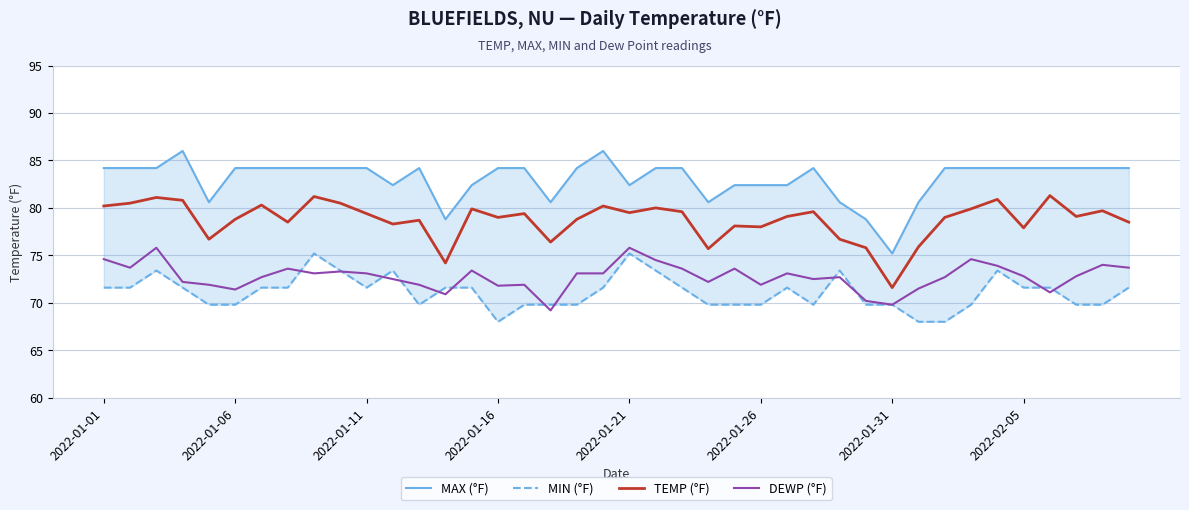

What is the value of the MAX (°F) point at the 31st from the left?

75.2